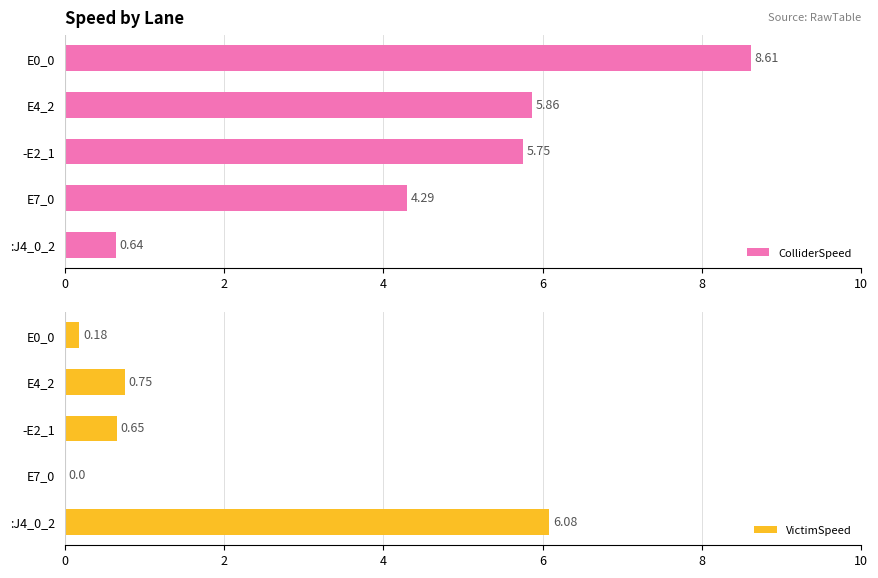

What is the difference between the maximum and second lowest values in the ColliderSpeed series?

4.3